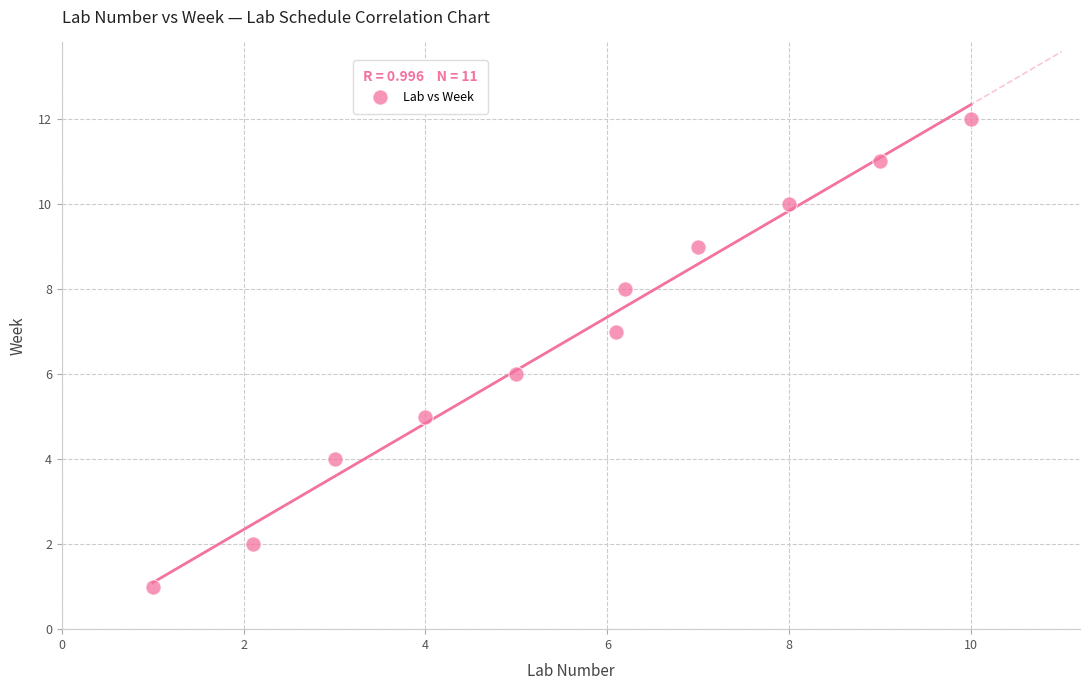

What is the average Y value?

7